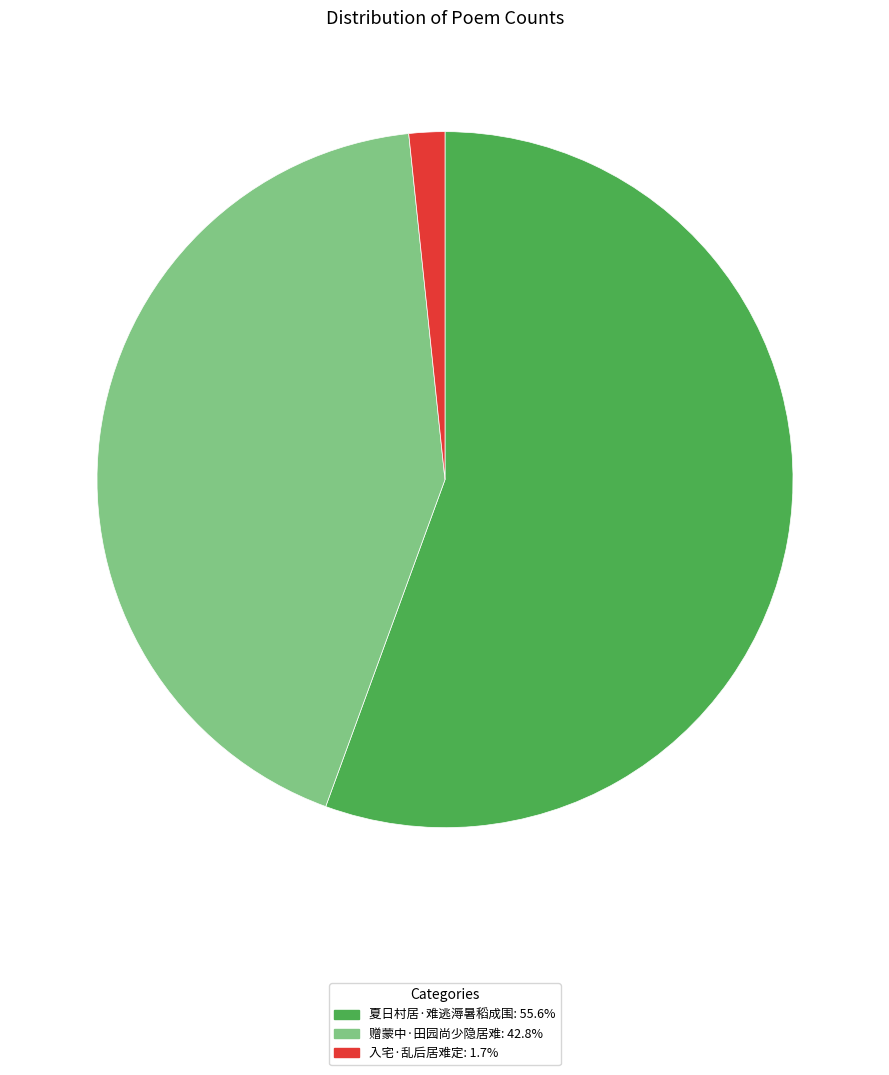

What is the smallest slice in the pie chart?

入宅·乱后居难定